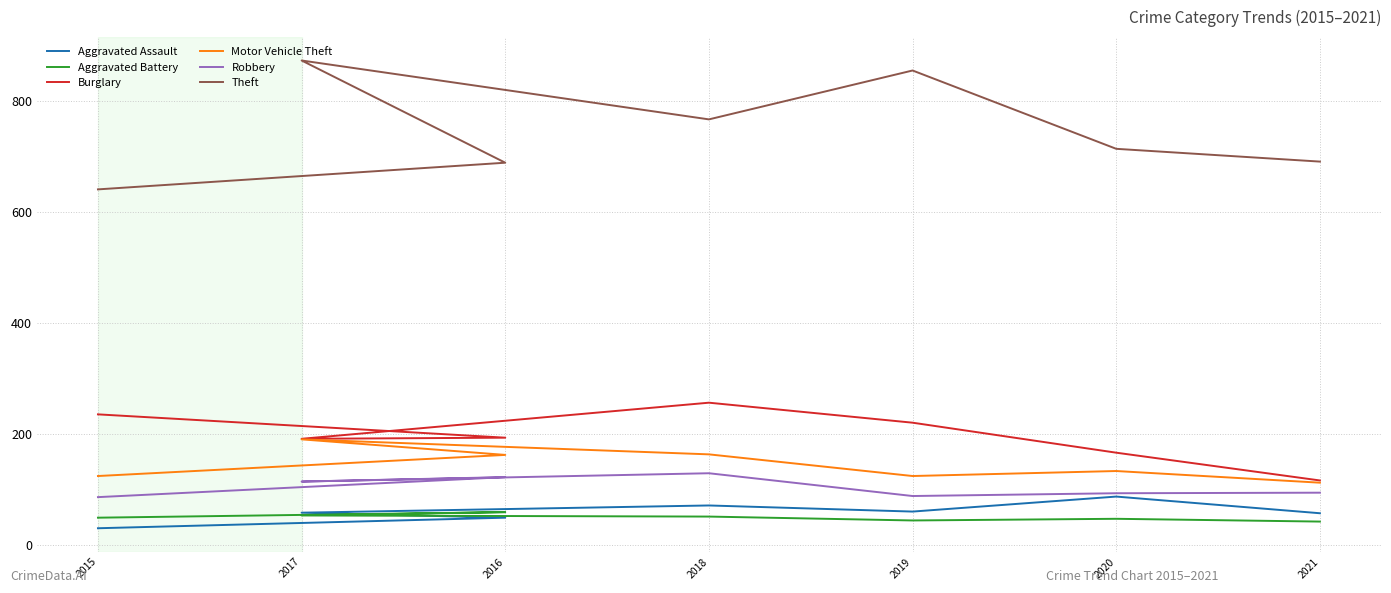

What is the difference between the highest and lowest values at 2015?

610